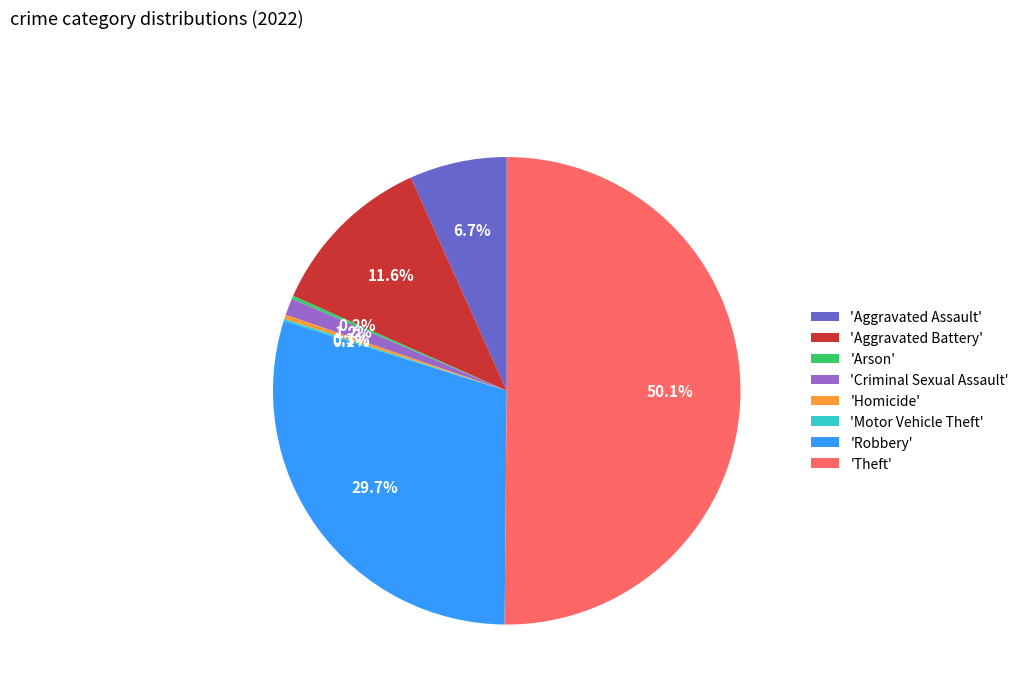

Between 'Theft' and 'Homicide', which is larger?

'Theft'